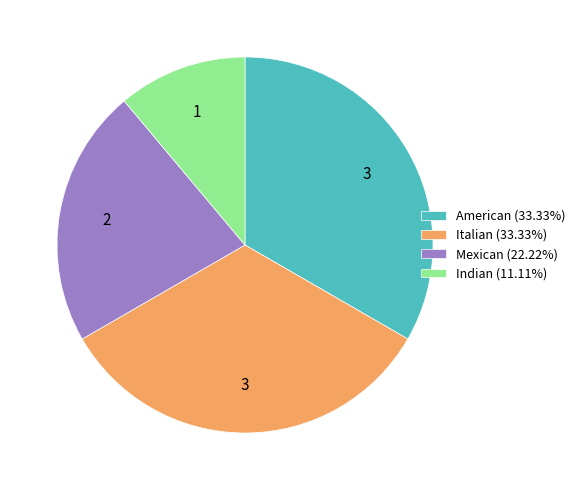

What is the smallest slice in the pie chart?

Indian